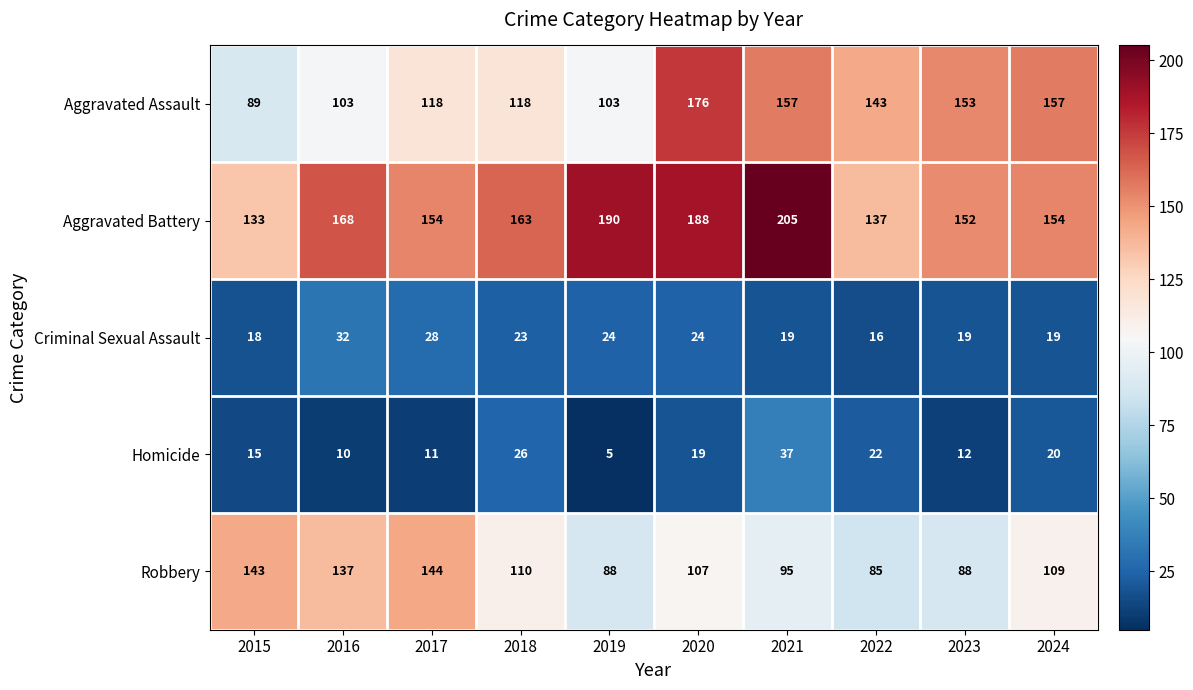

True or false: Aggravated Battery has a value of 113 at 2019.

False